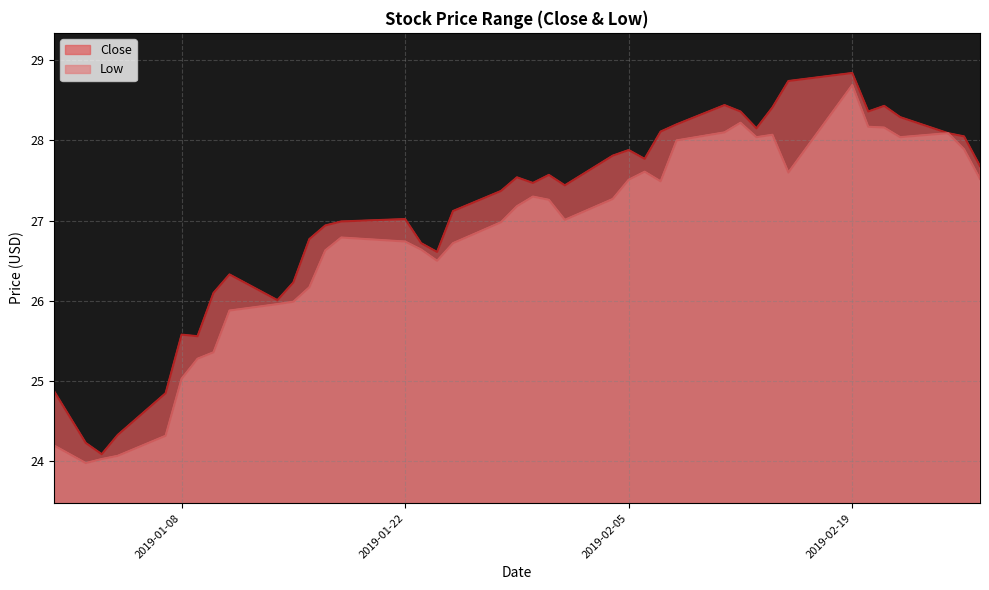

Where does the Low series first go above 27?

2019-01-29